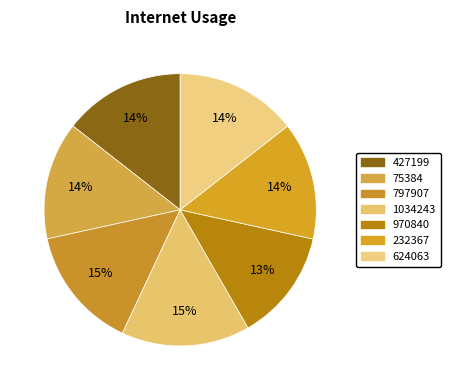

How many segments does this pie chart have?

7